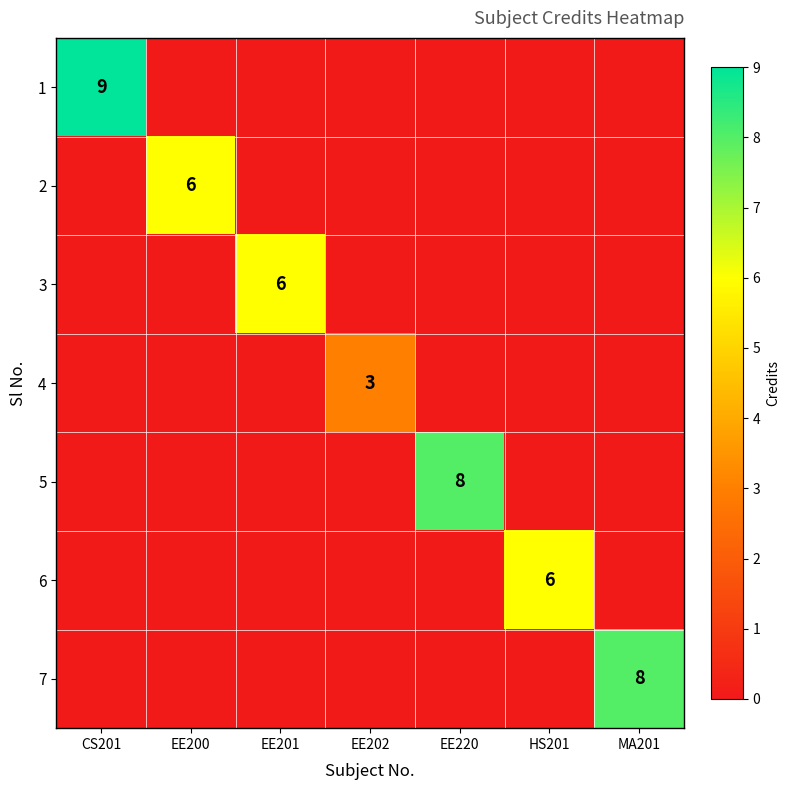

The value of 1 at CS201 is 9. True or false?

True